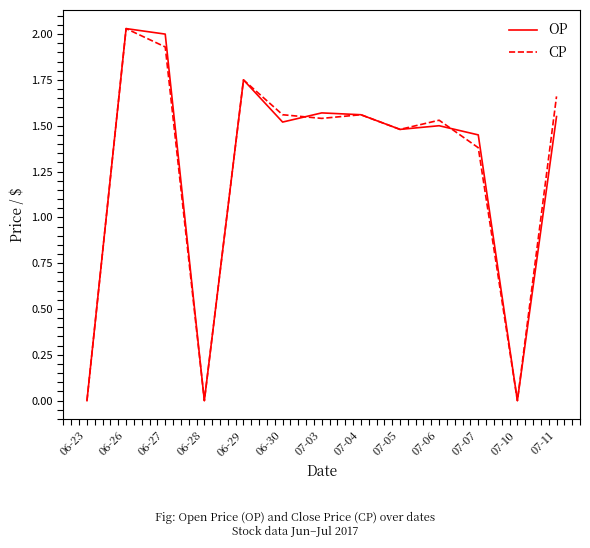

Where is the first local maximum for OP?

06-26